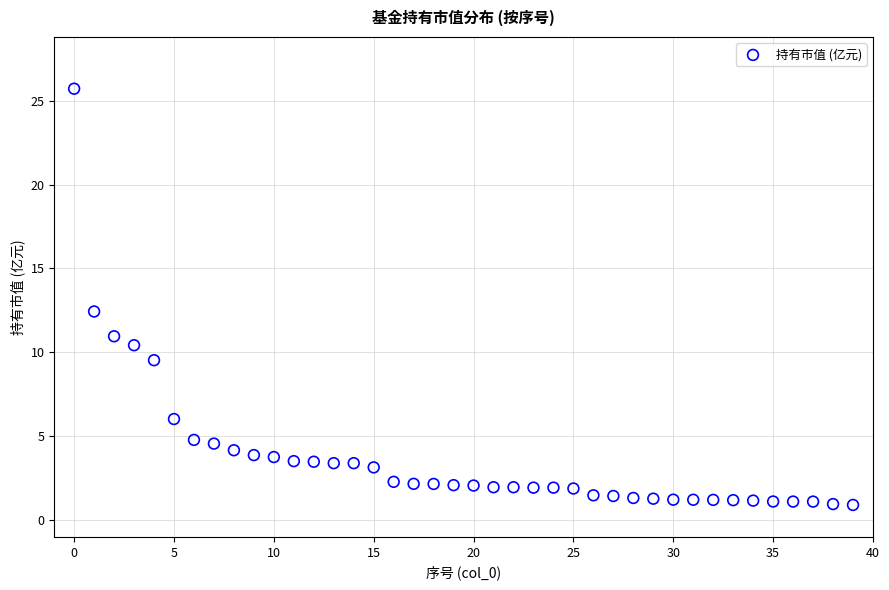

What Y value in the scatter plot is closest to 13?

12.4